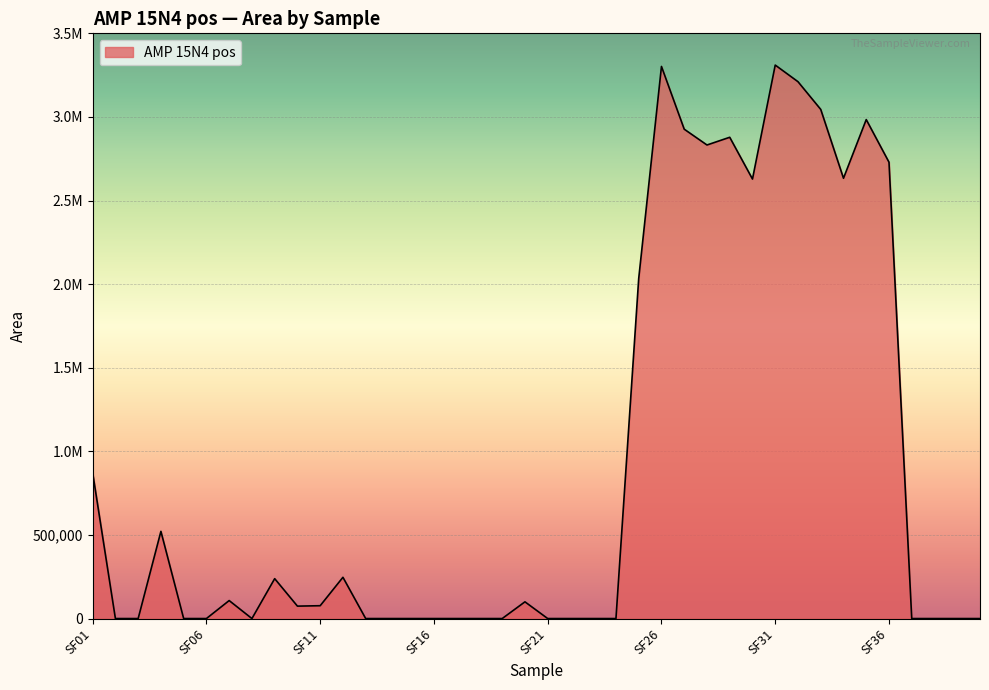

Is this an area chart (filled region under the line)?

Yes